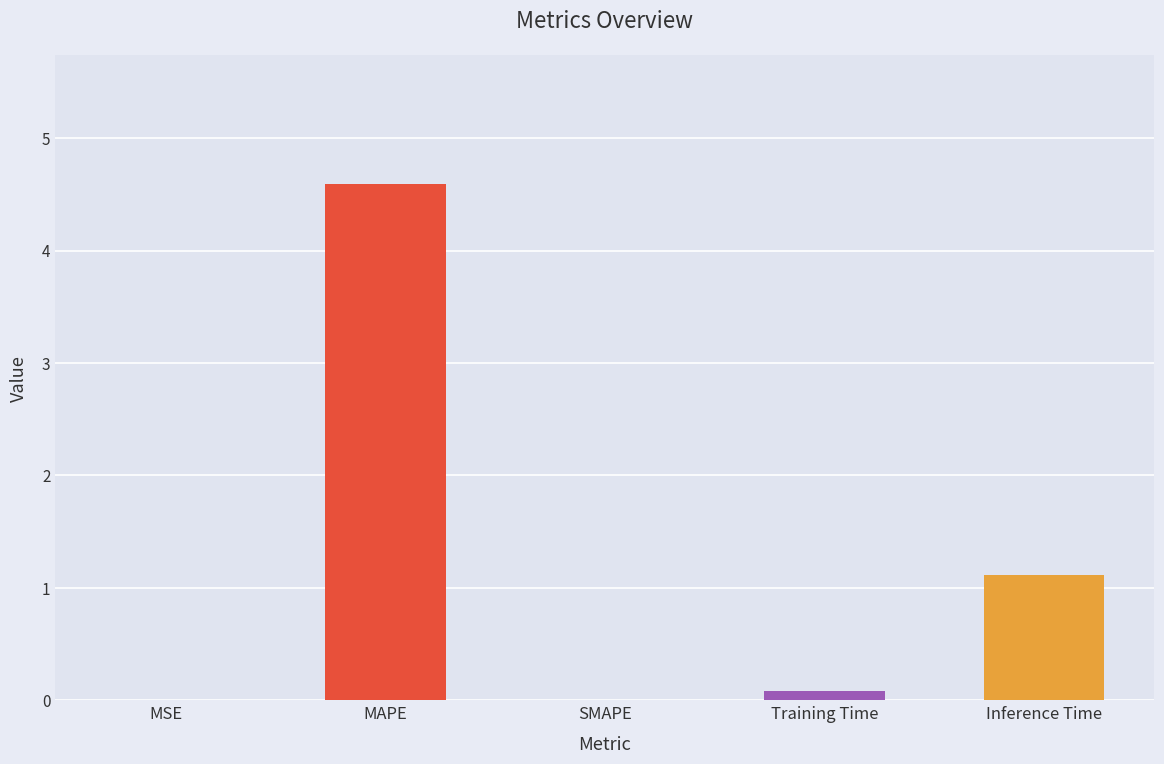

How many data points does each series have?

5